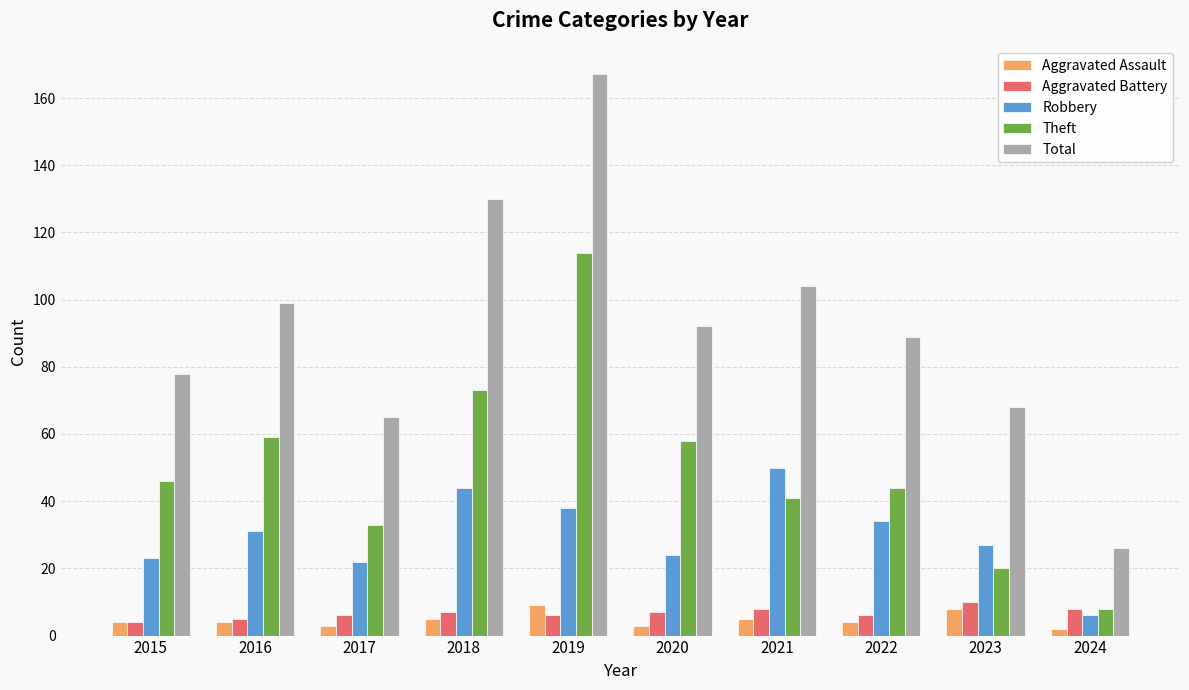

Is the value of Aggravated Battery at 2021 greater than the value of Total at 2018?

No